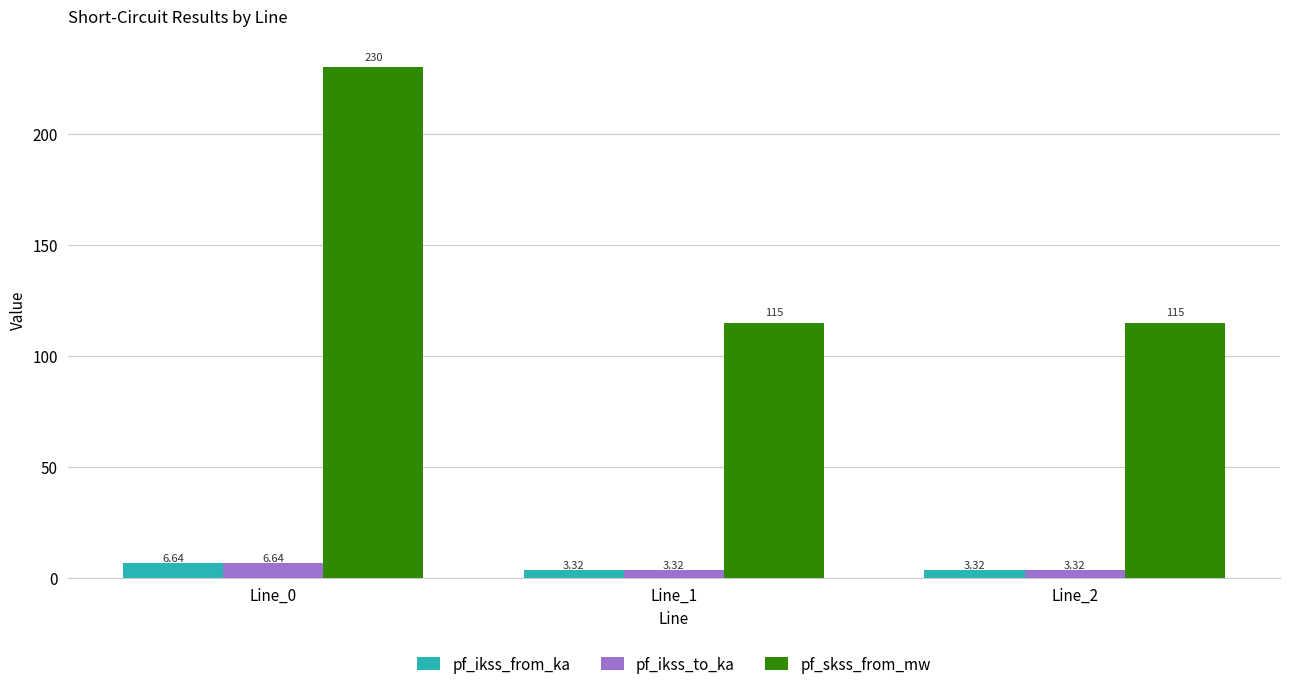

The value of pf_skss_from_mw at Line_2 is 49.3. True or false?

False